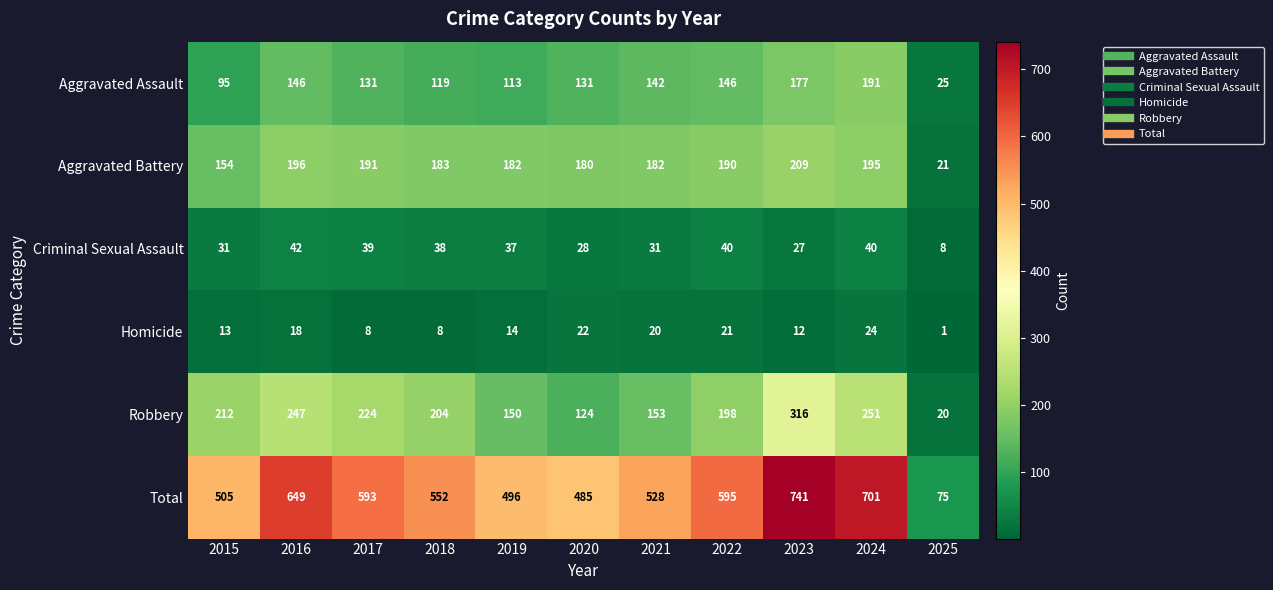

Which label corresponds to the largest value in the chart?

2023